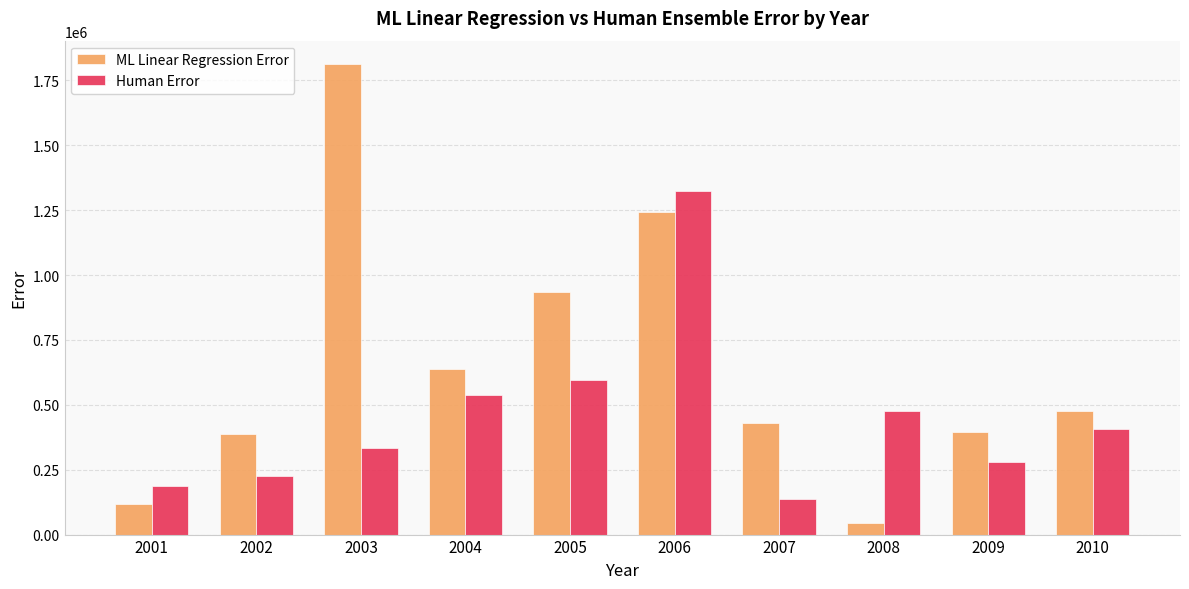

What is the maximum value for Human Error?

1322387.0